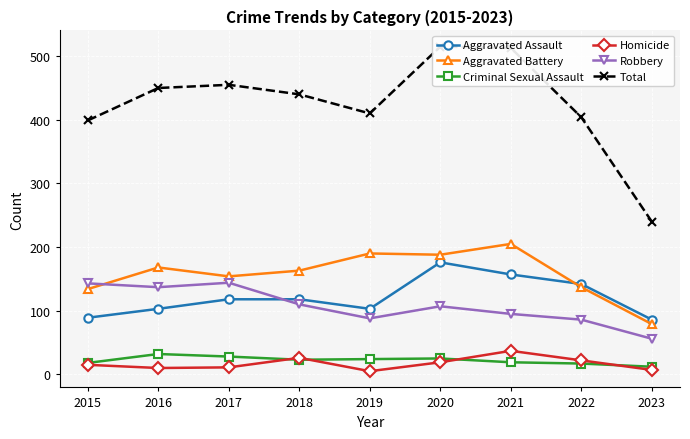

Which has a higher value, 2015 or 2017?

2017